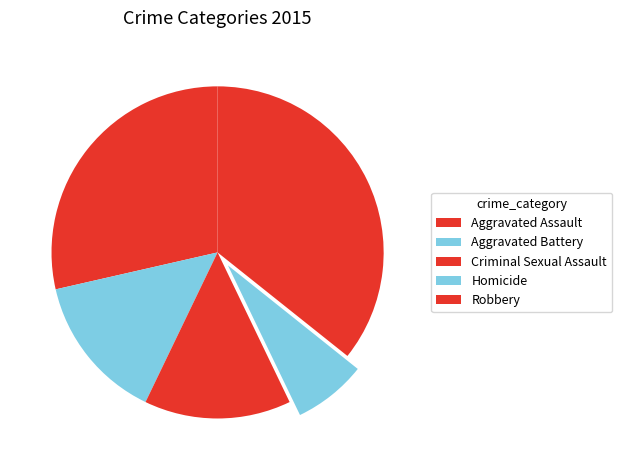

Combined, do Aggravated Battery and Criminal Sexual Assault account for over 50%?

No